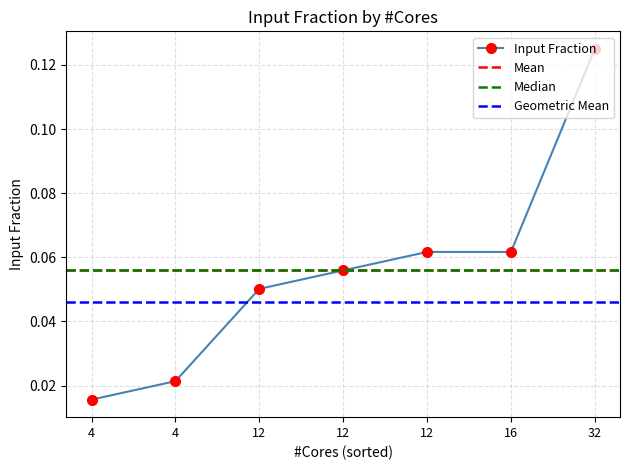

What is the average value?

0.1